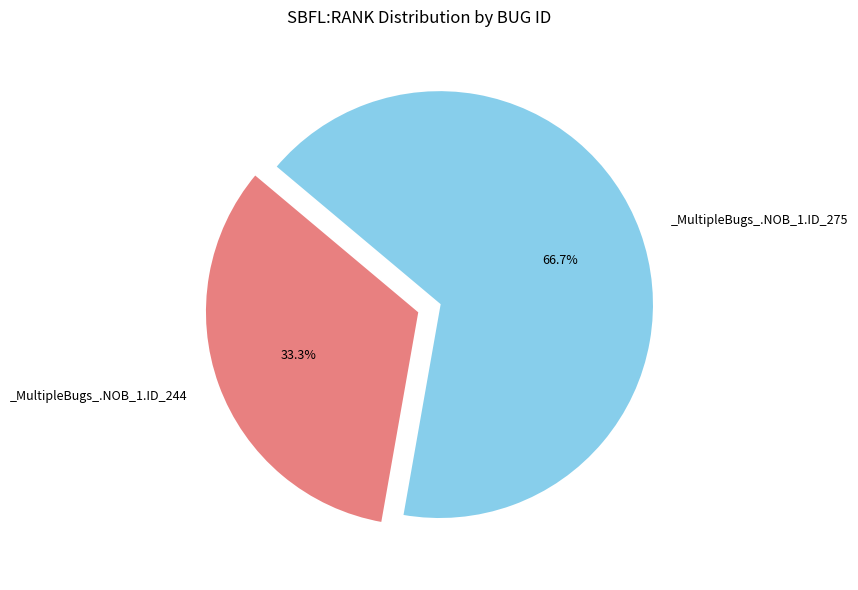

Is there a majority slice in this chart?

Yes